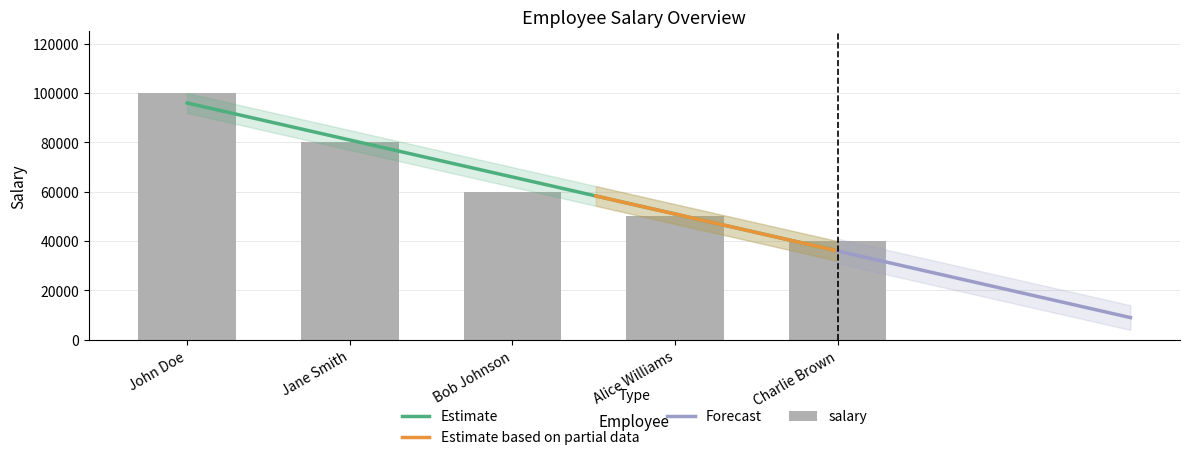

What is the minimum value shown in the chart?

40000